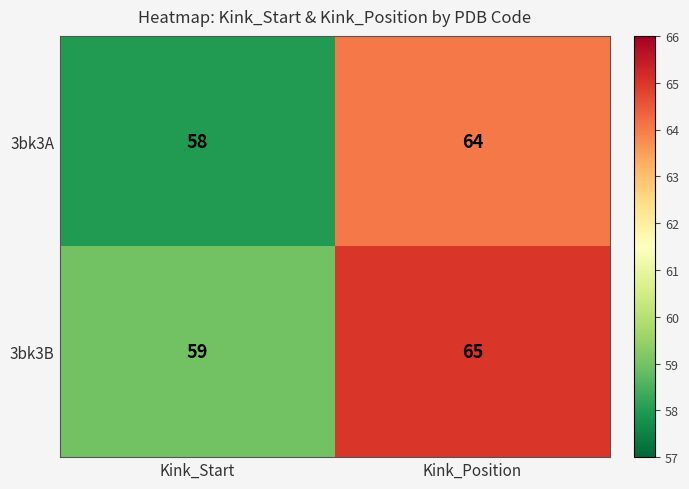

What is the sum of the 3bk3A values at Kink_Start and Kink_Position?

122